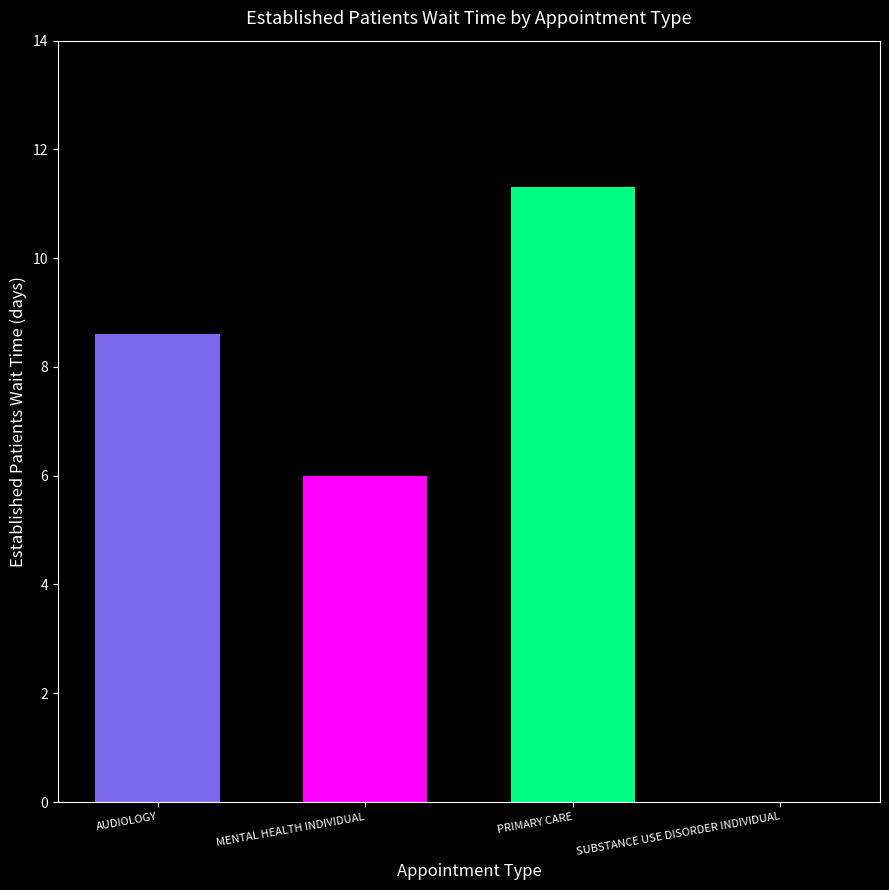

What is the difference between the highest and lowest values at MENTAL HEALTH INDIVIDUAL?

5.3